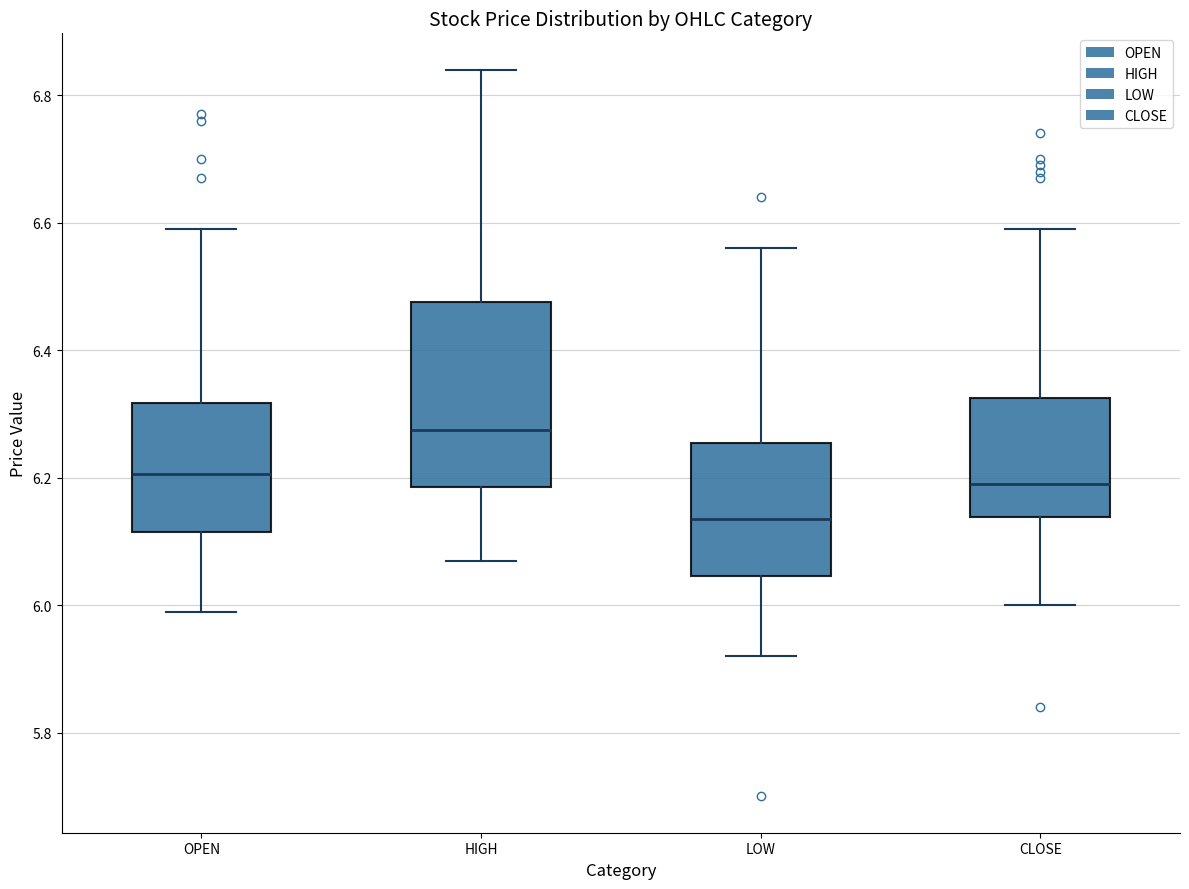

Which box's median line is the highest?

HIGH